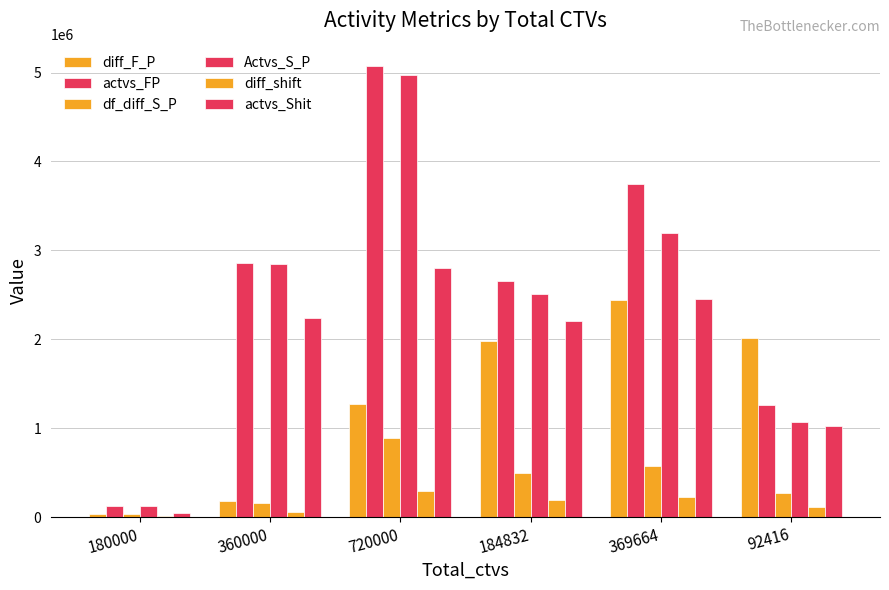

What is the sum of all diff_shift values?

885601.7